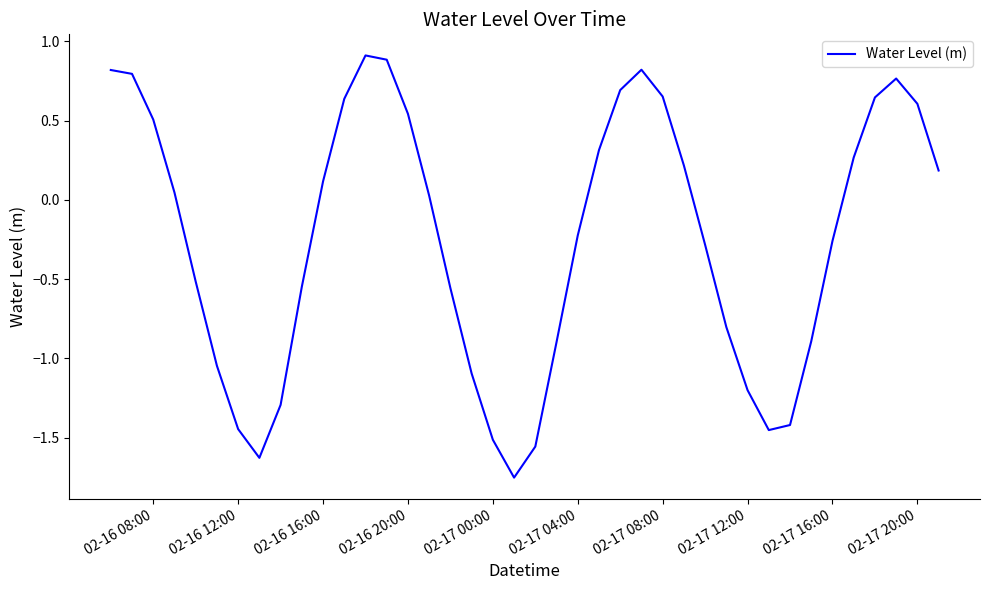

What is the difference between the maximum and minimum values?

2.7